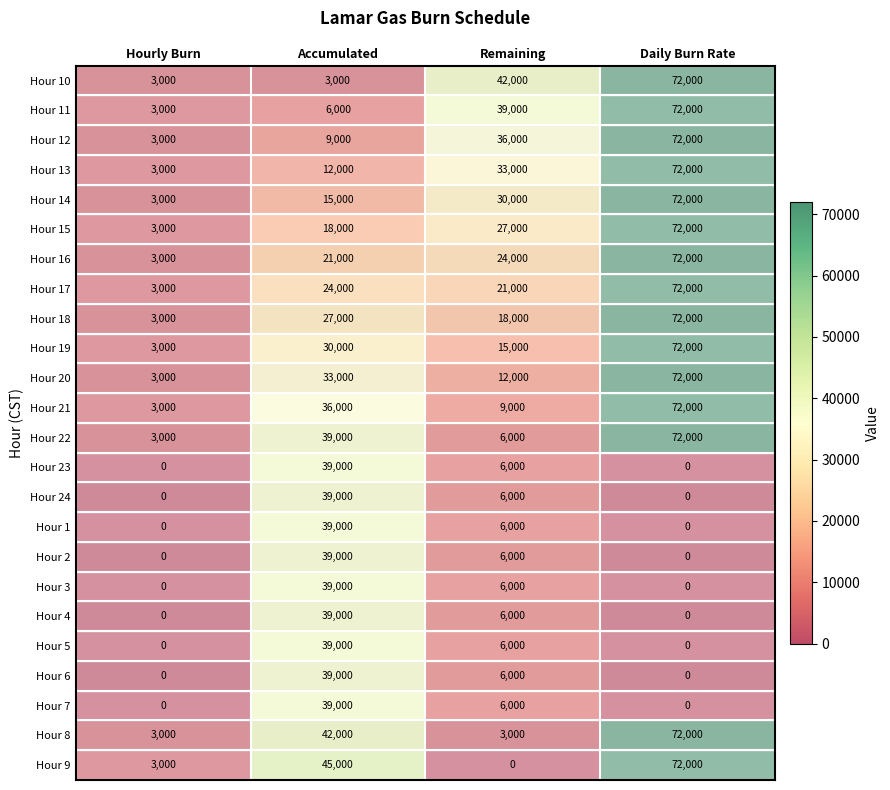

What is the approximate value of Hour 20 at Remaining?

12000